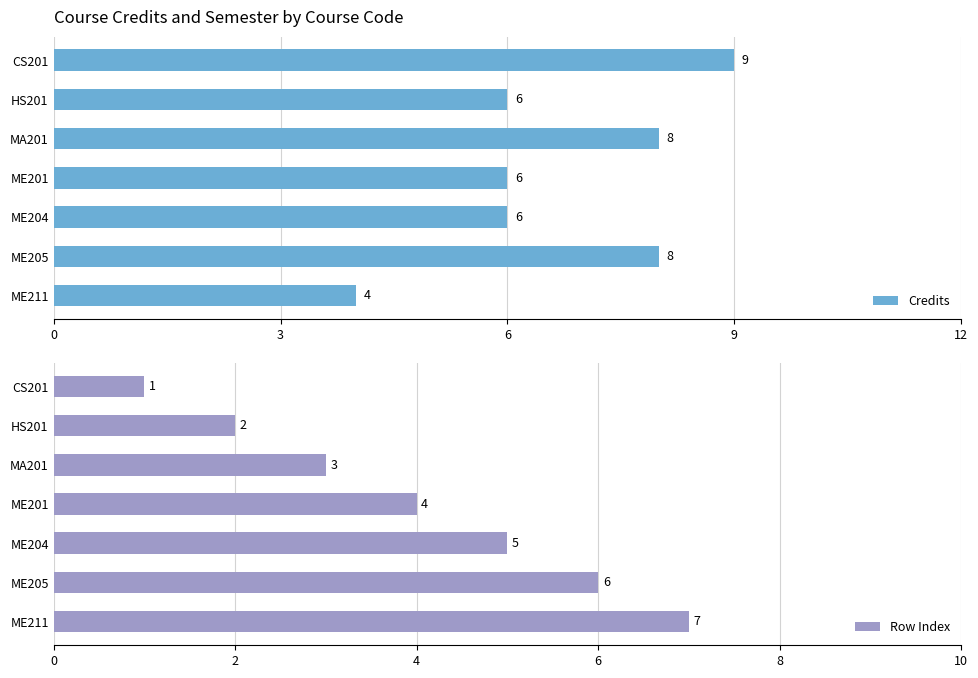

The Credits series shows 6 at ME201. True or false?

True